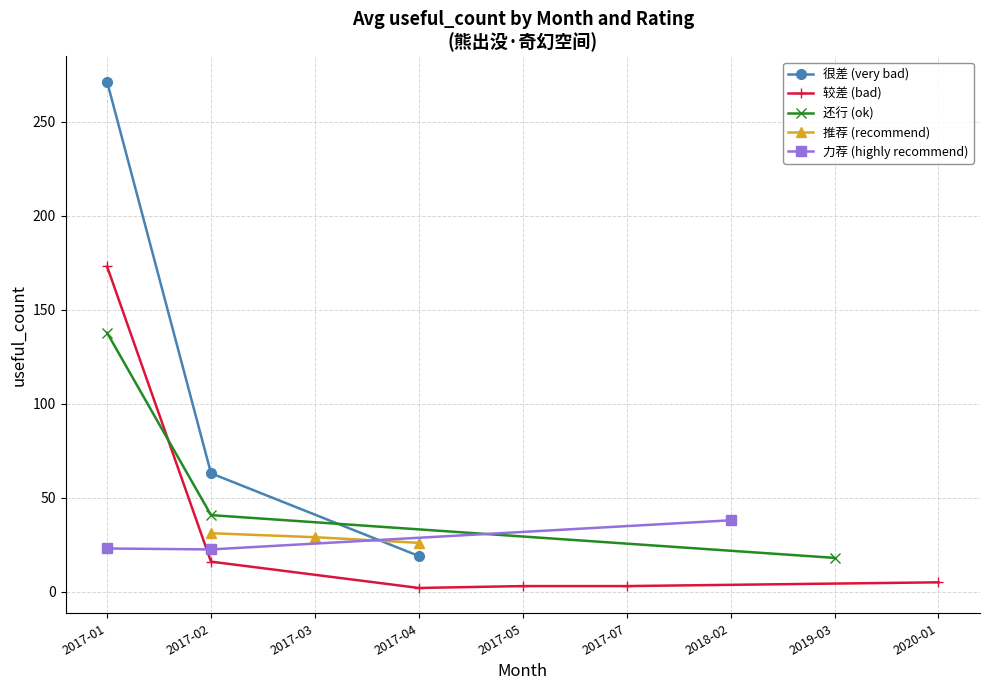

What is the value of the 很差 (very bad) point at the 1st from the left?

271.3